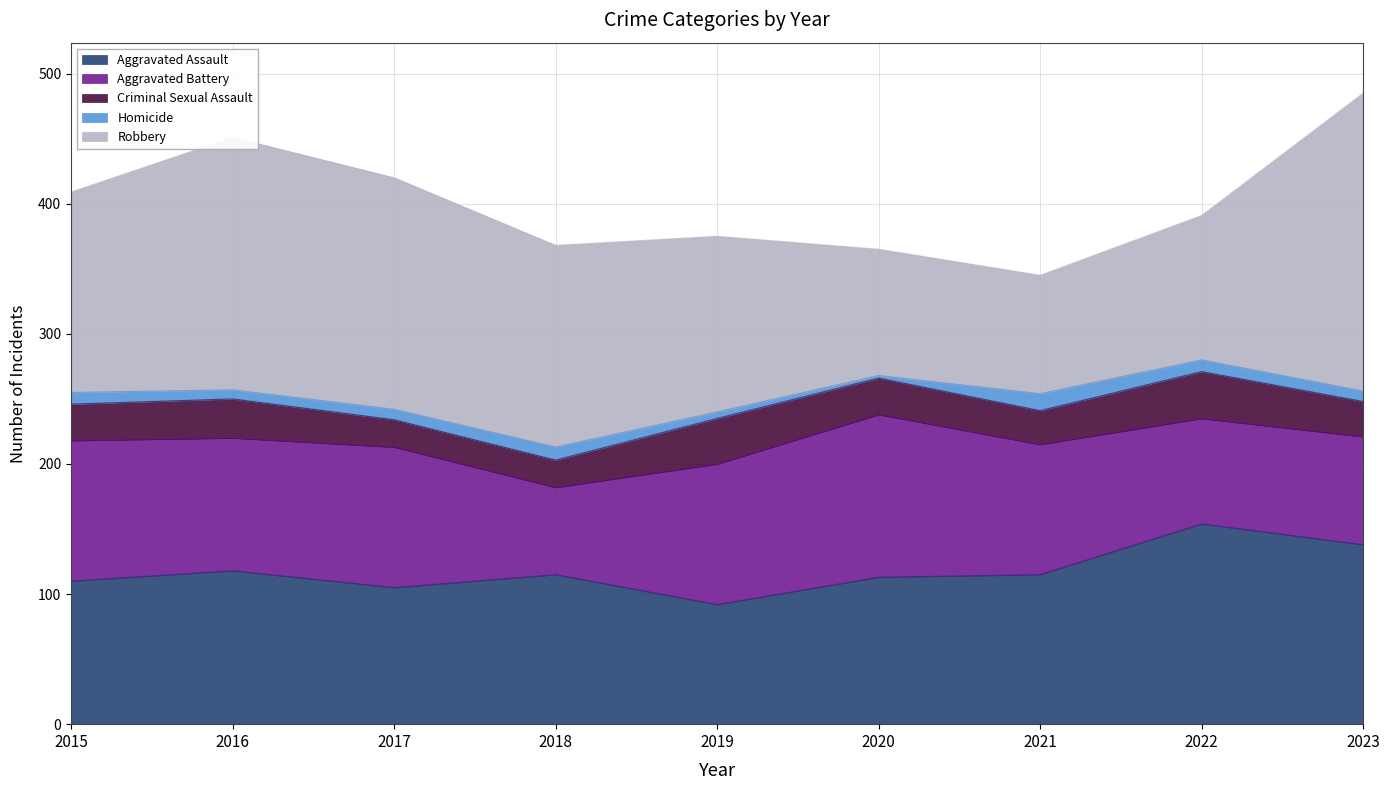

How many intersections are there between Aggravated Assault and Robbery?

2